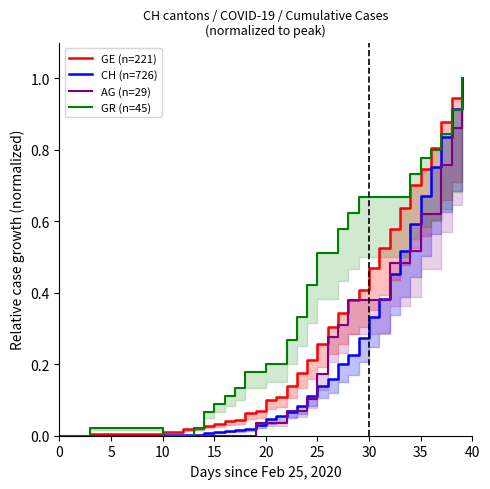

What is the label of the 15th point from the left?

14